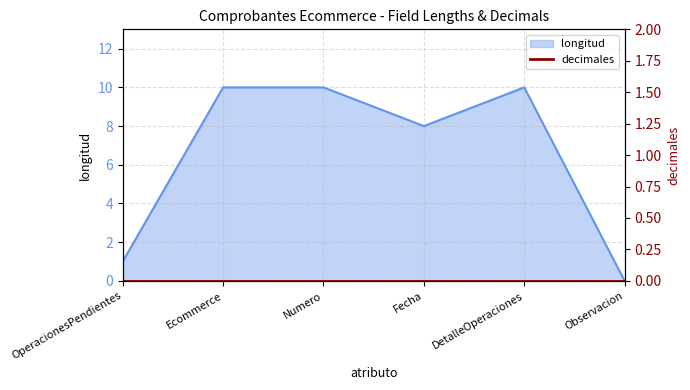

Where is the first local maximum?

DetalleOperaciones